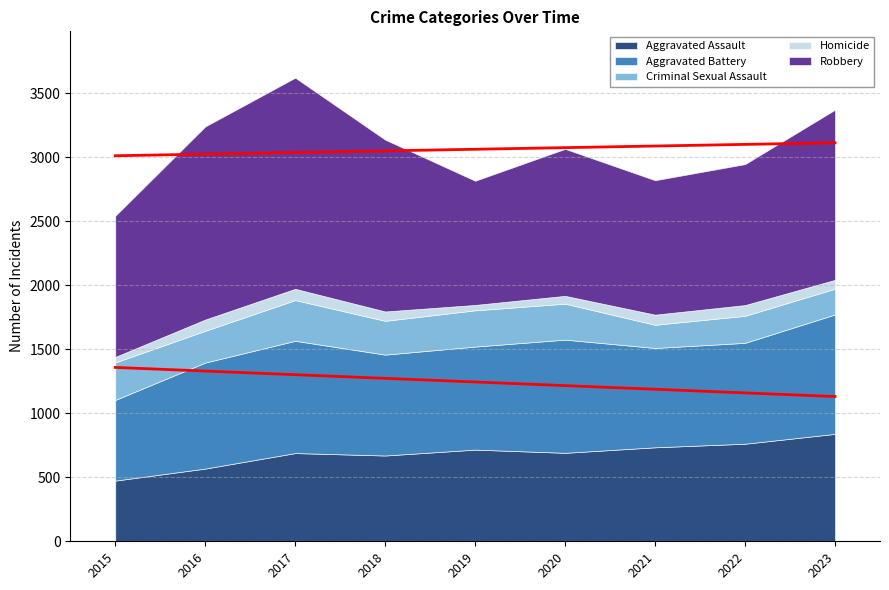

At which category does Robbery reach its first local peak?

2017